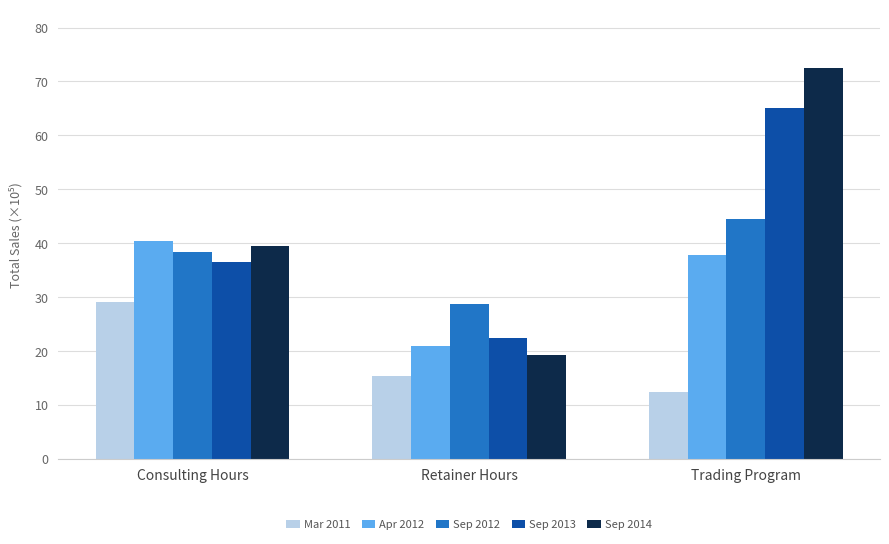

What is the total value across all series at Consulting Hours?

183.7